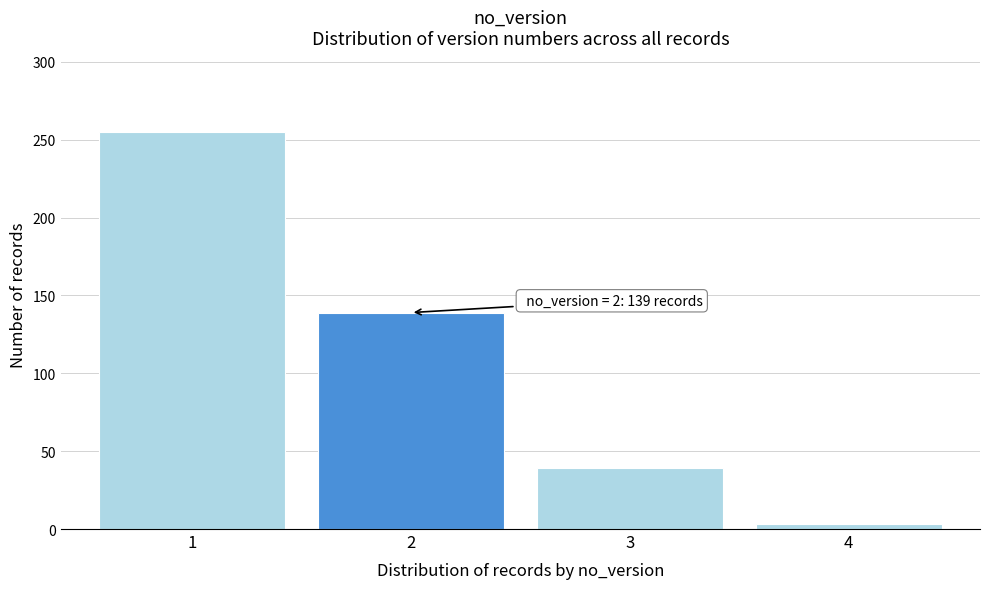

Reading left to right, list all the values displayed in this chart.

1=255	2=139	3=39	4=3